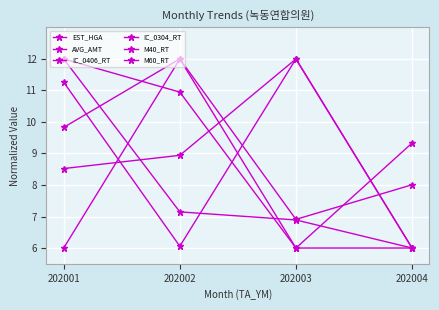

How many times do AVG_AMT and M60_RT cross each other?

1